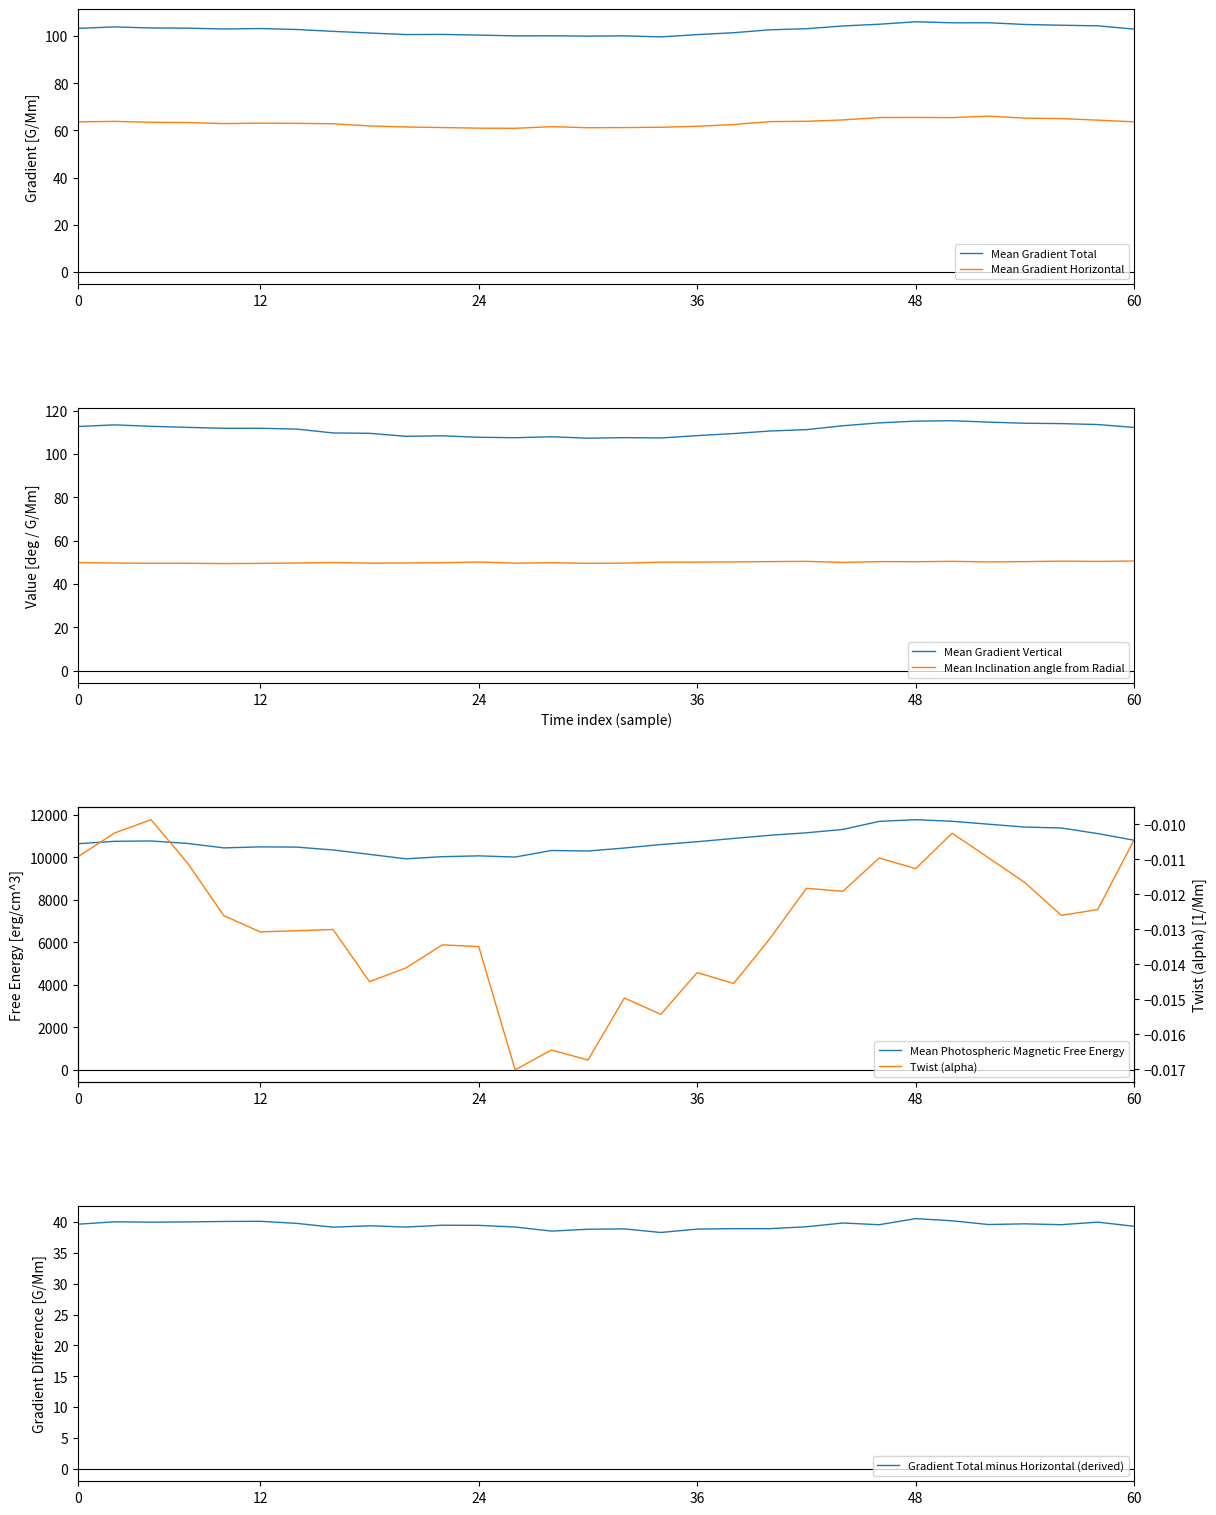

True or false: Mean Gradient Horizontal and Mean Gradient Total cross at least once.

False